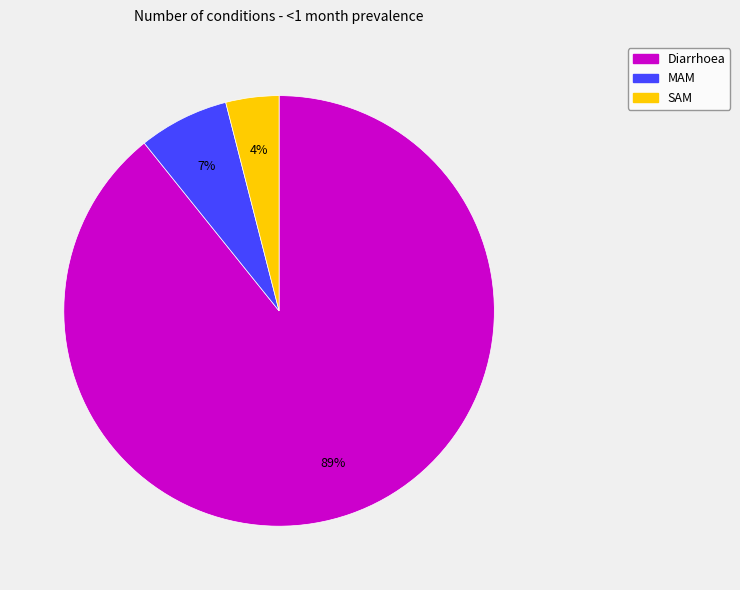

What is the smallest slice in the pie chart?

SAM